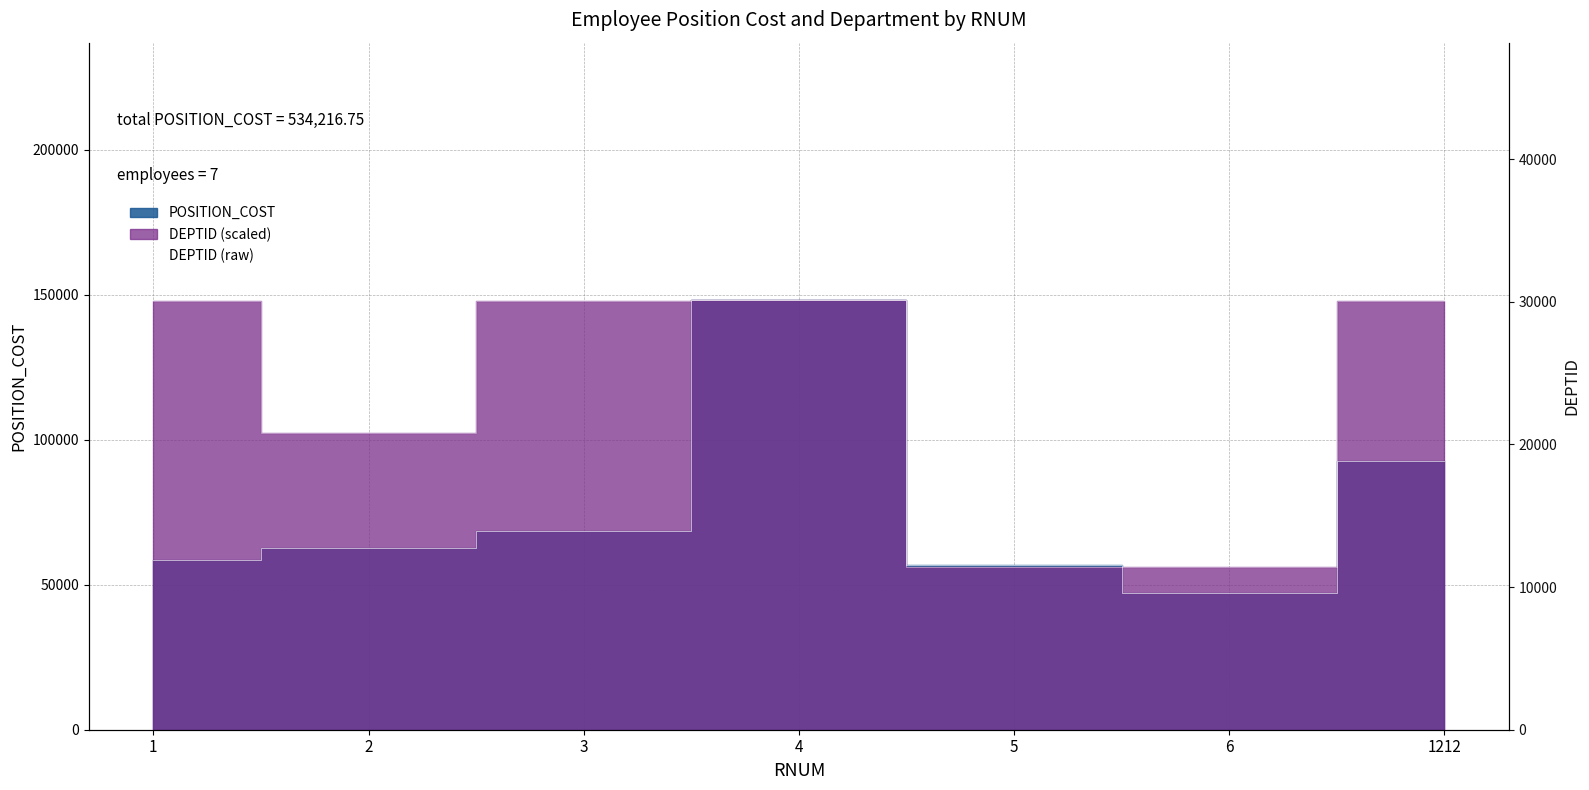

At how many categories does at least one series exceed 79504?

5